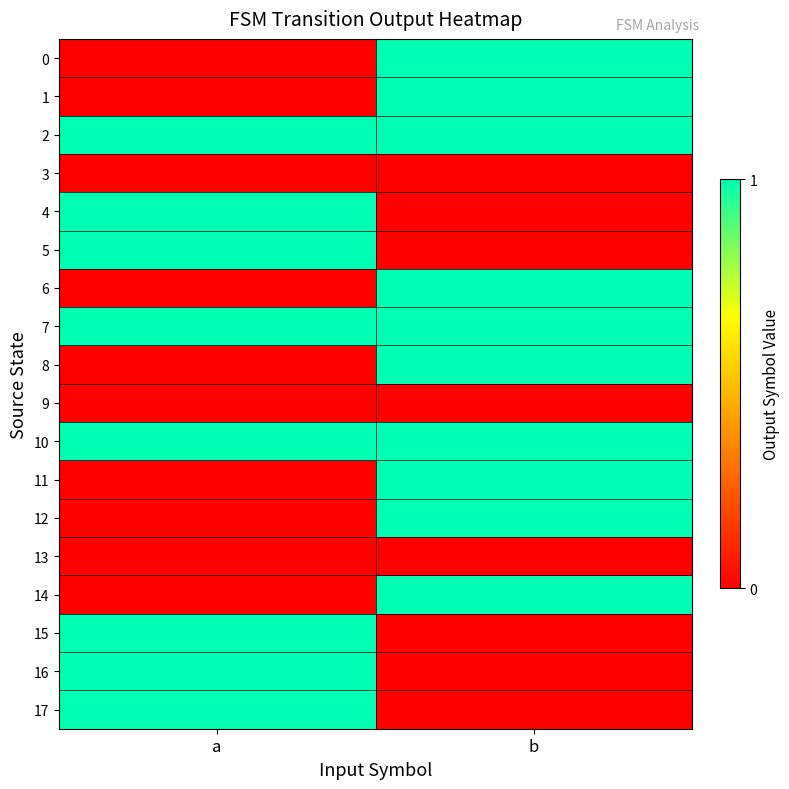

How many data points does each series have?

2